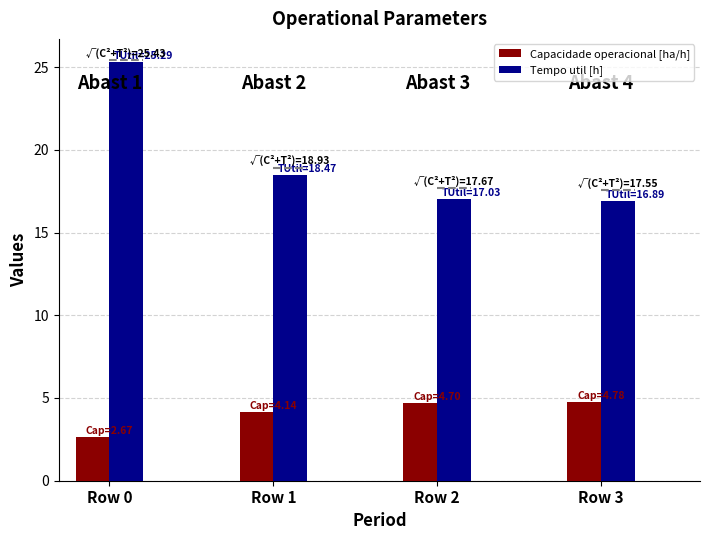

What value does the Tempo util [h] series have at Row 2?

17.0